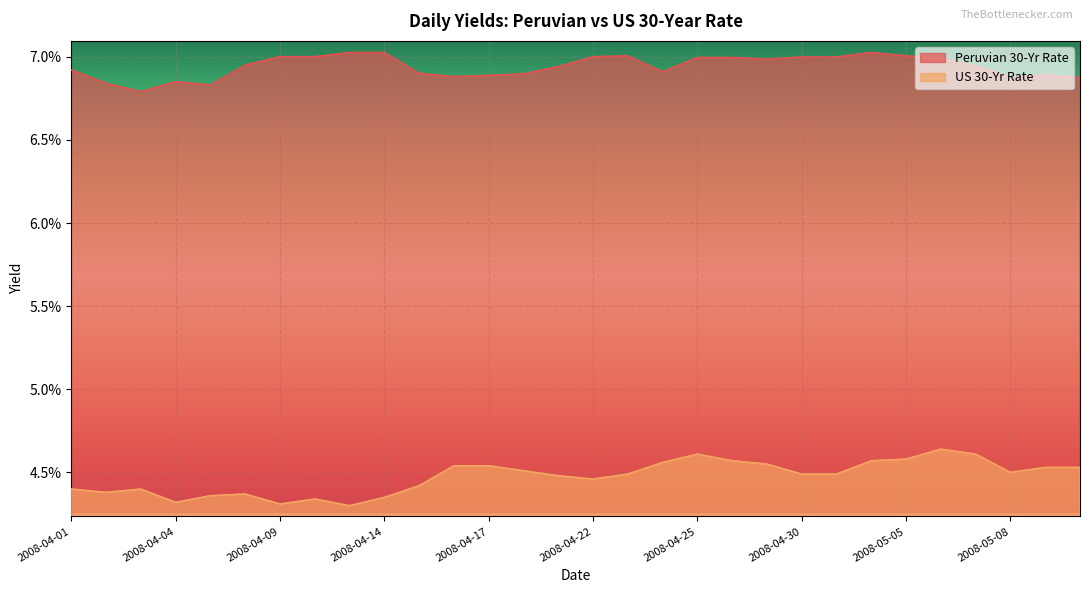

Which series has the largest total across all categories?

Peruvian 30-Yr Rate